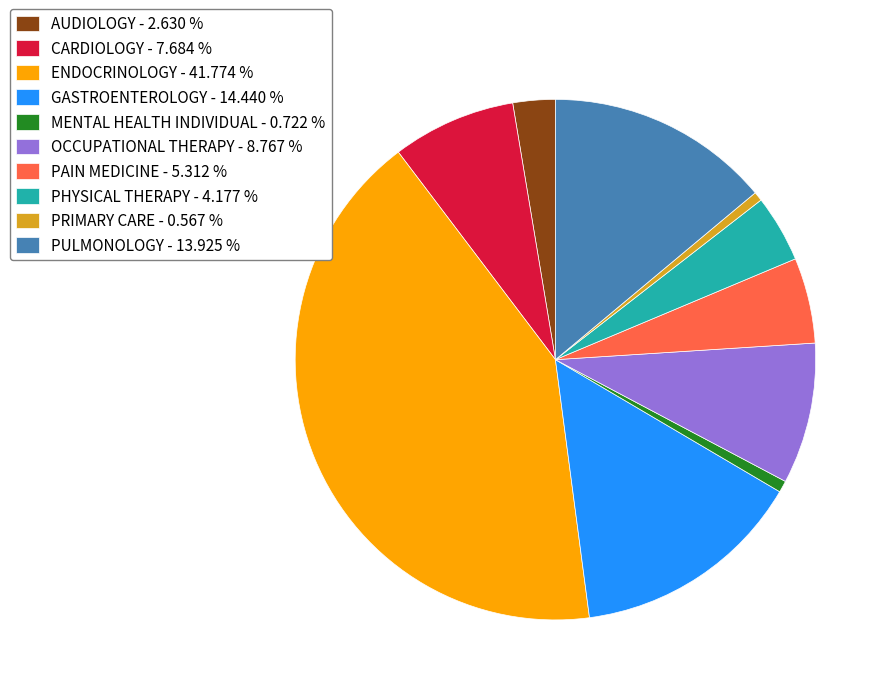

What is the largest slice in the pie chart?

ENDOCRINOLOGY